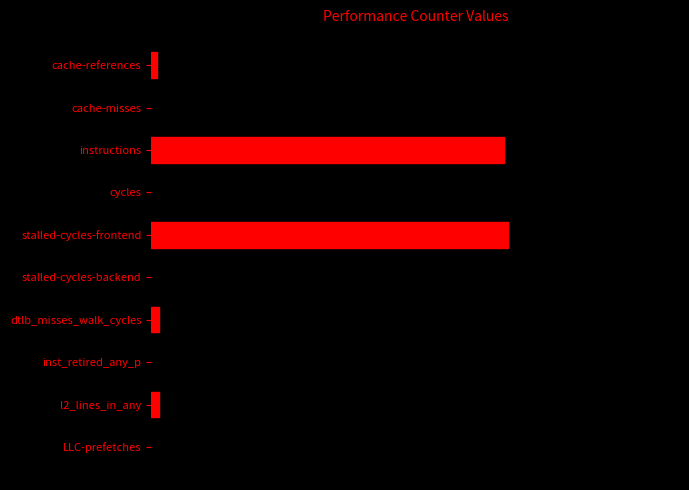

Does the chart contain any negative values?

No